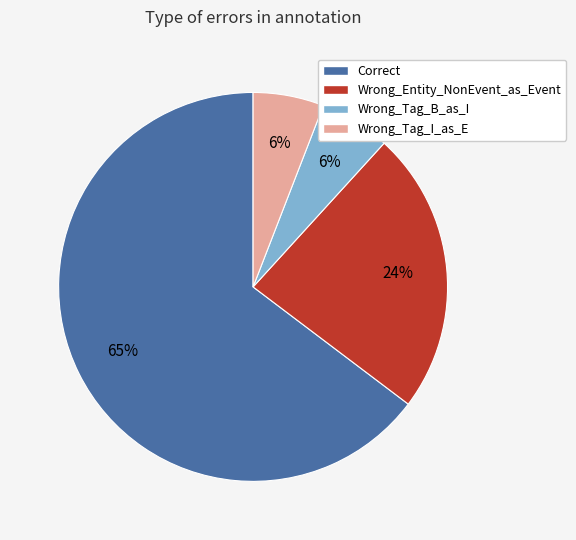

What is the ratio of the value at Wrong_Entity_NonEvent_as_Event to the value at Wrong_Tag_B_as_I?

4.0